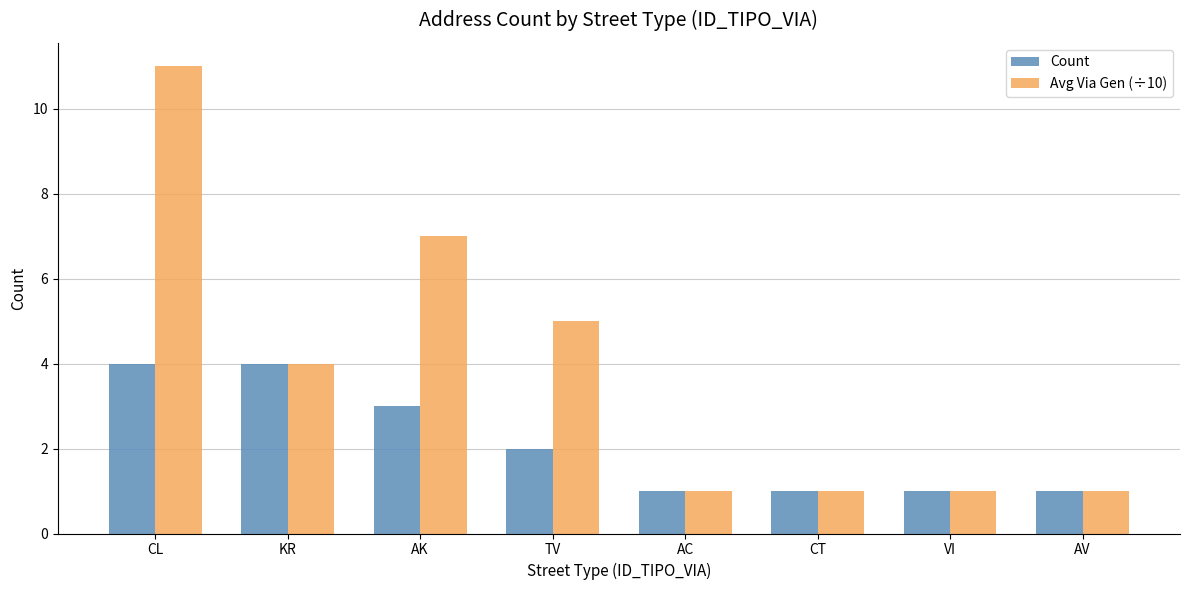

Count the number of categories in the chart.

8